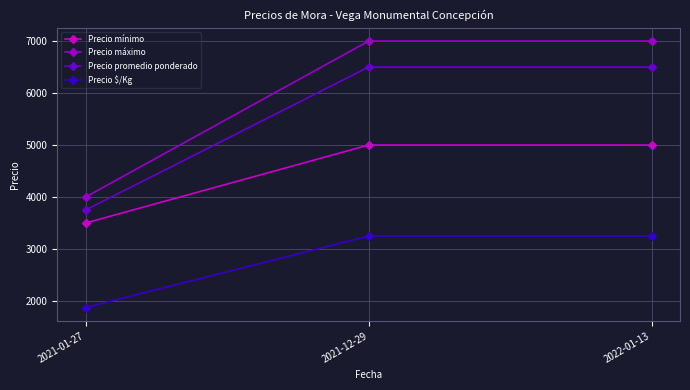

Is it true that Precio mínimo equals 3500 at 2021-01-27?

True